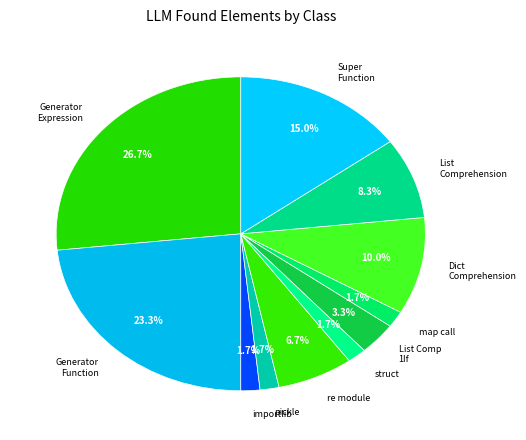

Which slice is the smallest?

Import importlib module